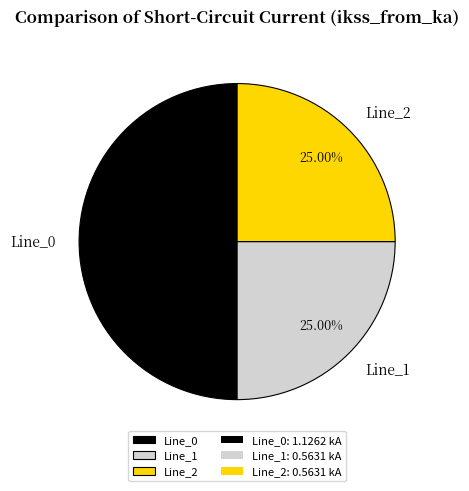

Does Line_1 represent more than half of the total?

No